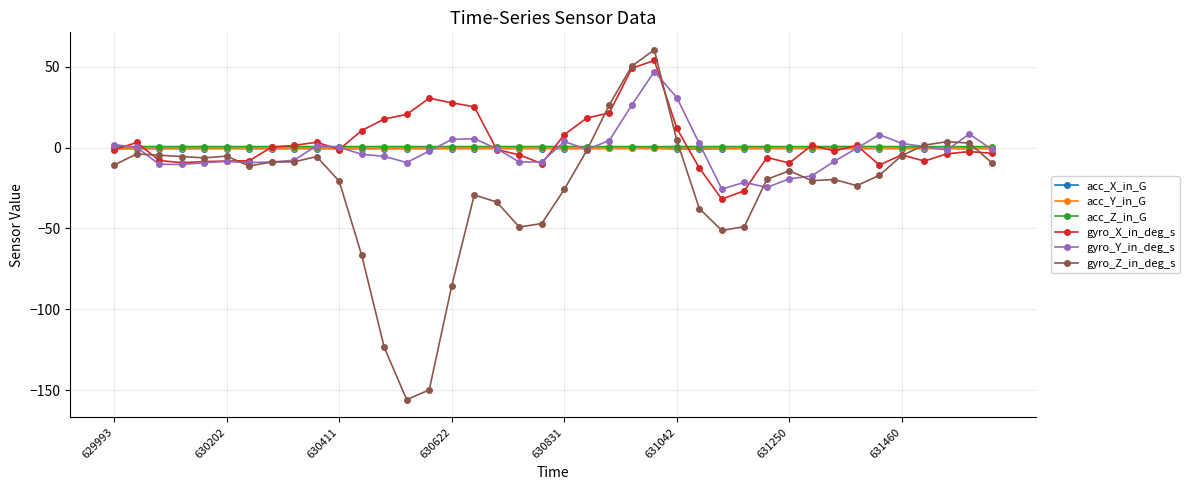

Which series has the largest range (max minus min)?

gyro_Z_in_deg_s